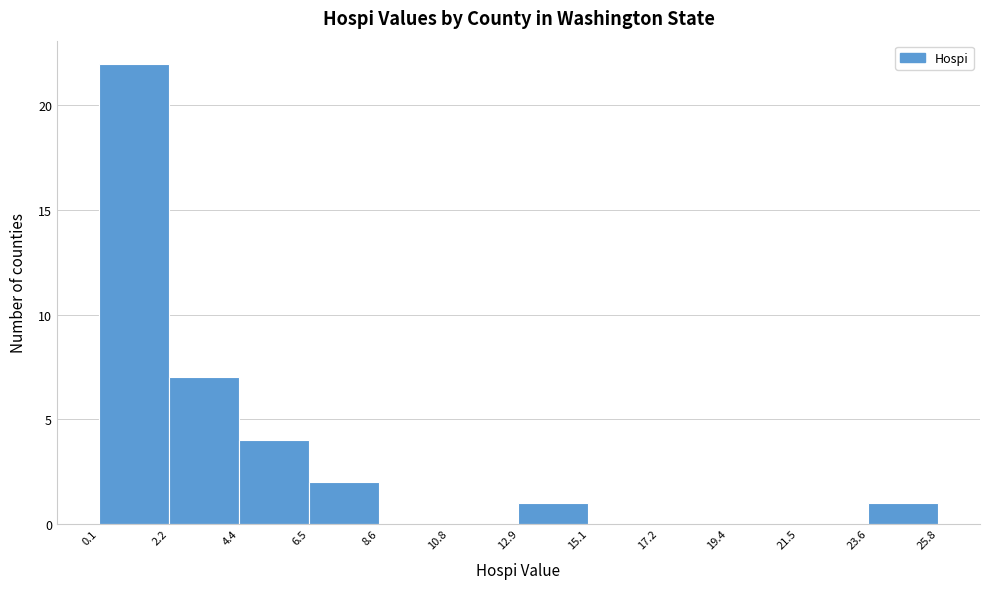

How tall is the bar that spans 4.4 to 6.5 on the x-axis? The values are not printed on the chart, so give them approximately, as read against the axis.

4